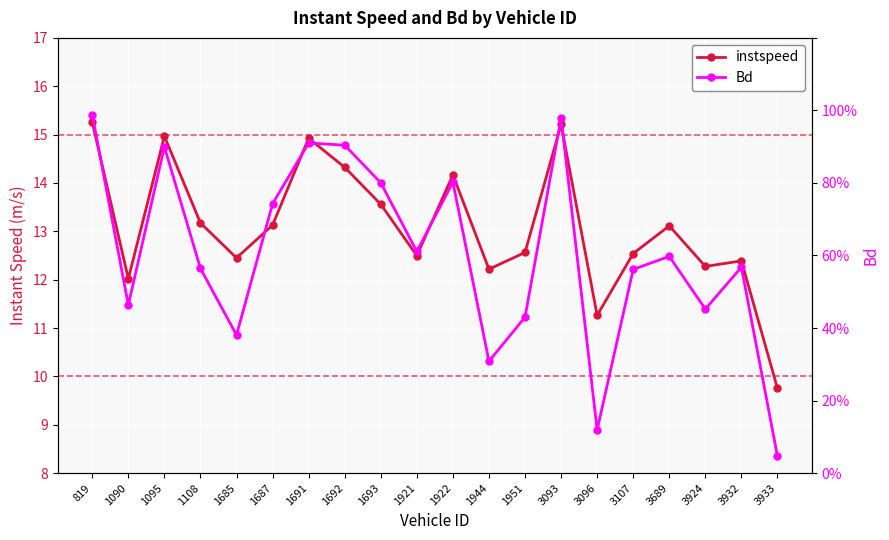

List the series in order of their overall mean, lowest first.

Bd, instspeed